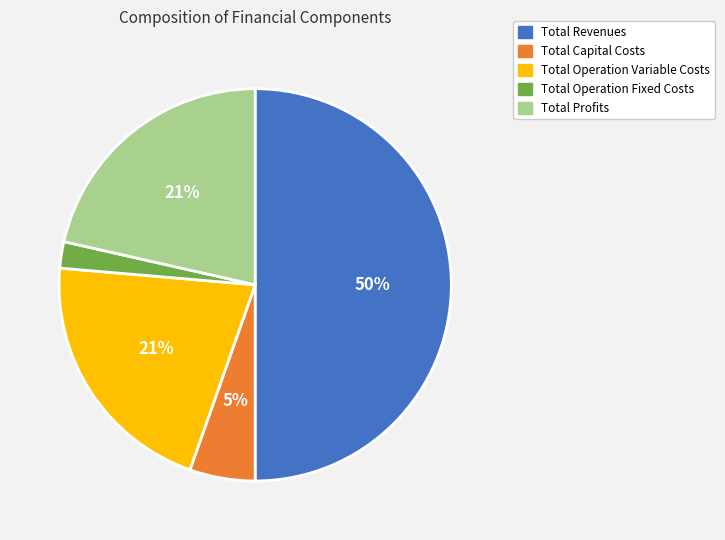

Is the sum of Total Operation Variable Costs and Total Capital Costs greater than half?

No